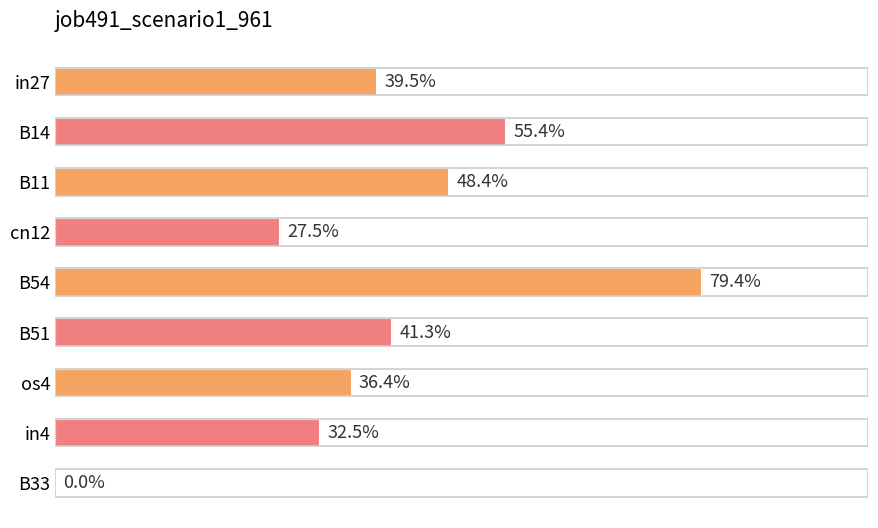

Are the bars horizontal?

Yes